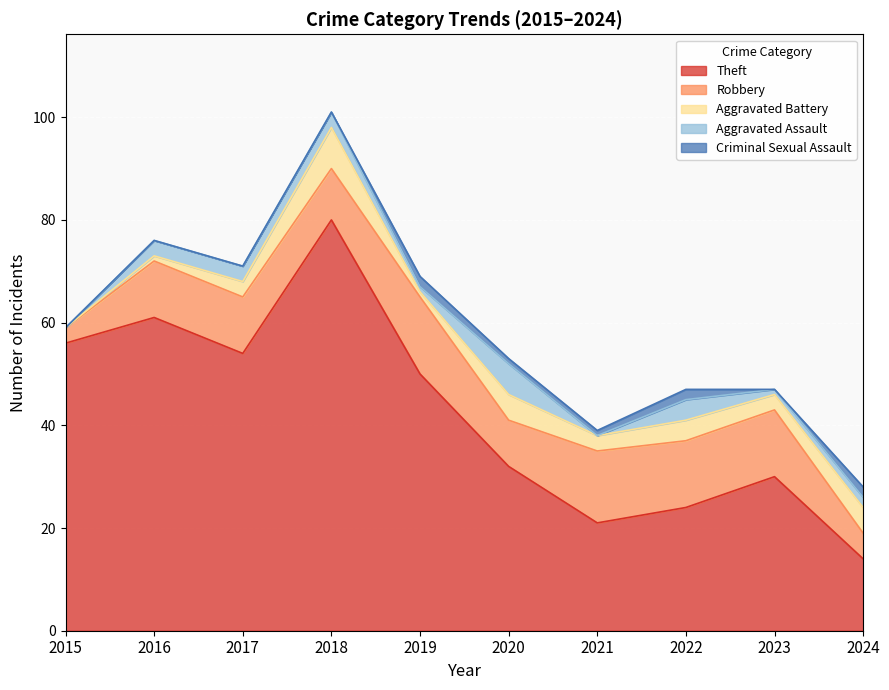

Where does the Aggravated Assault series first go above 3?

2020